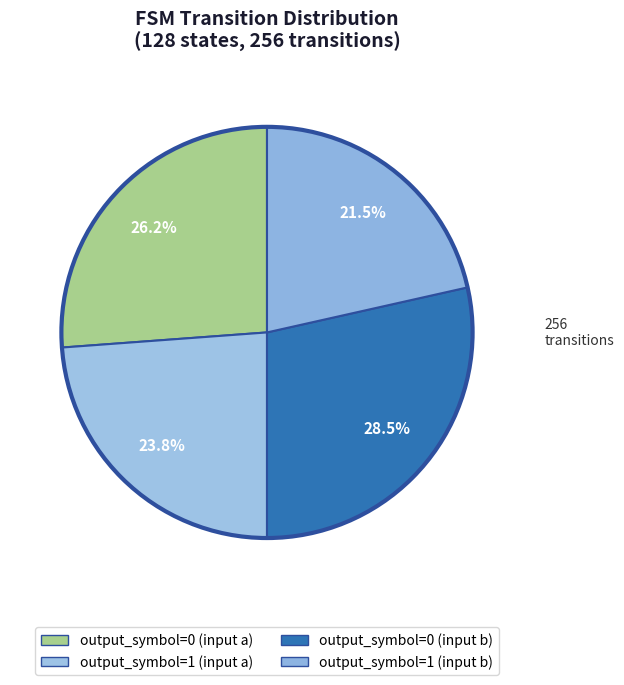

How many segments does this pie chart have?

4